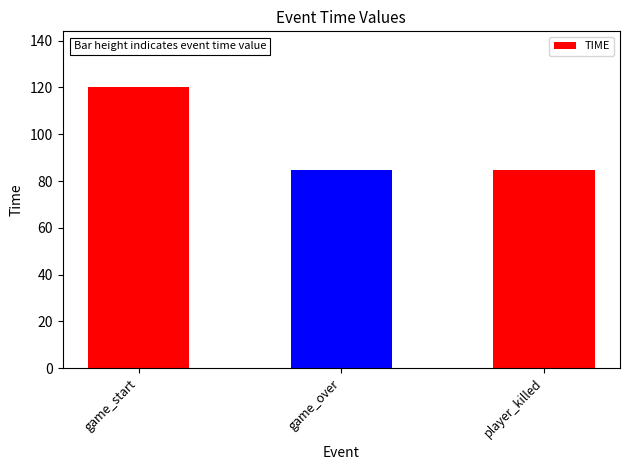

How many bars are there in total?

3